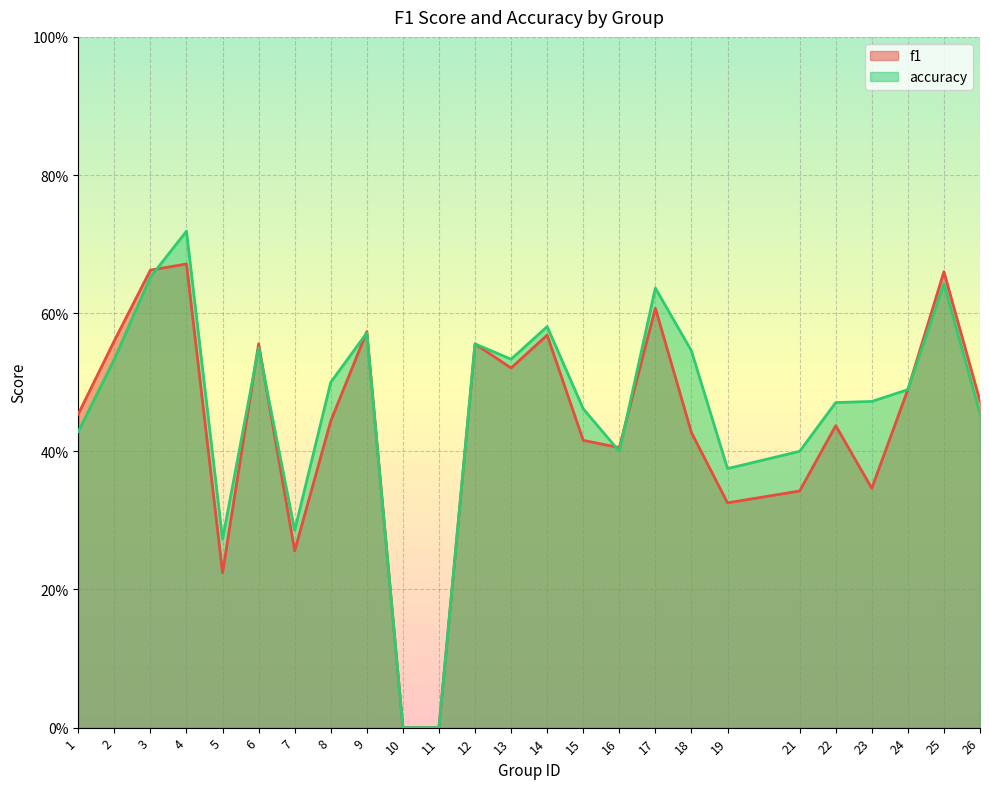

What is the difference between the maximum and second lowest values in the f1 series?

0.7